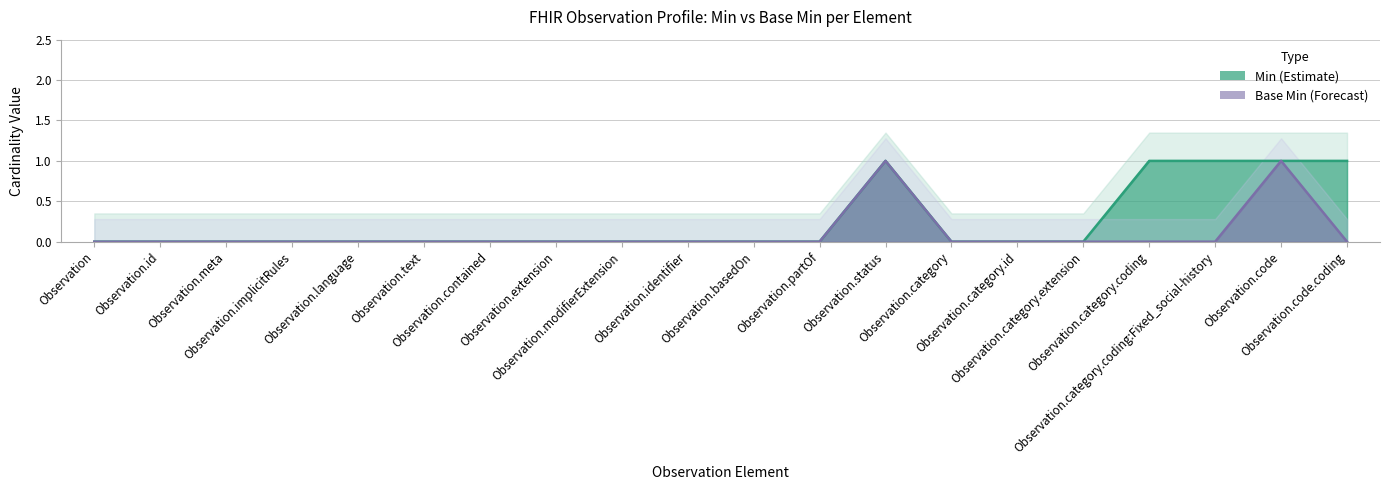

Reading left to right, what are all the values shown in this chart?

Min (Estimate): 0	0	0	0	0	0	0	0	0	0	0	0	1	0	0	0	1	1	1	1
Base Min (Forecast): 0	0	0	0	0	0	0	0	0	0	0	0	1	0	0	0	0	0	1	0